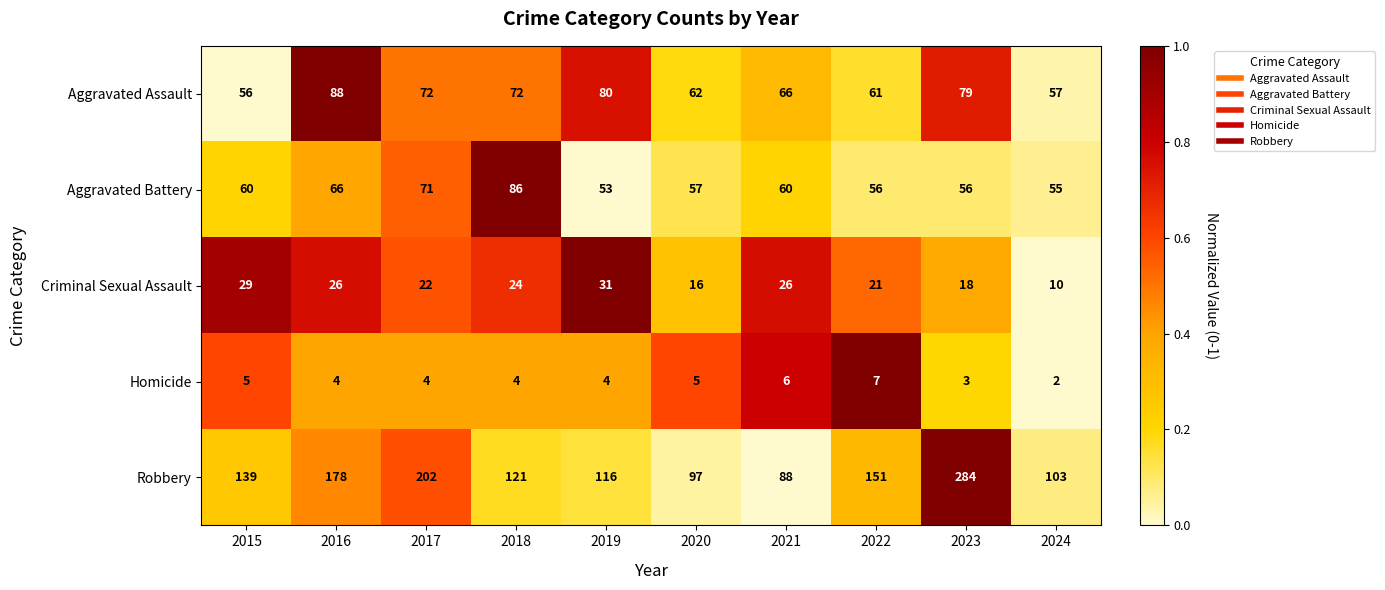

What is the greatest value displayed?

284